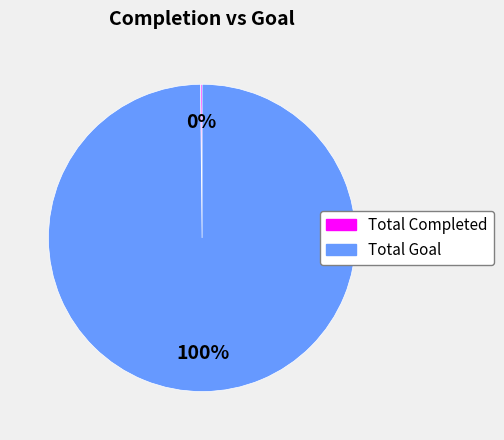

To the nearest percent, what is the average slice percentage?

50%